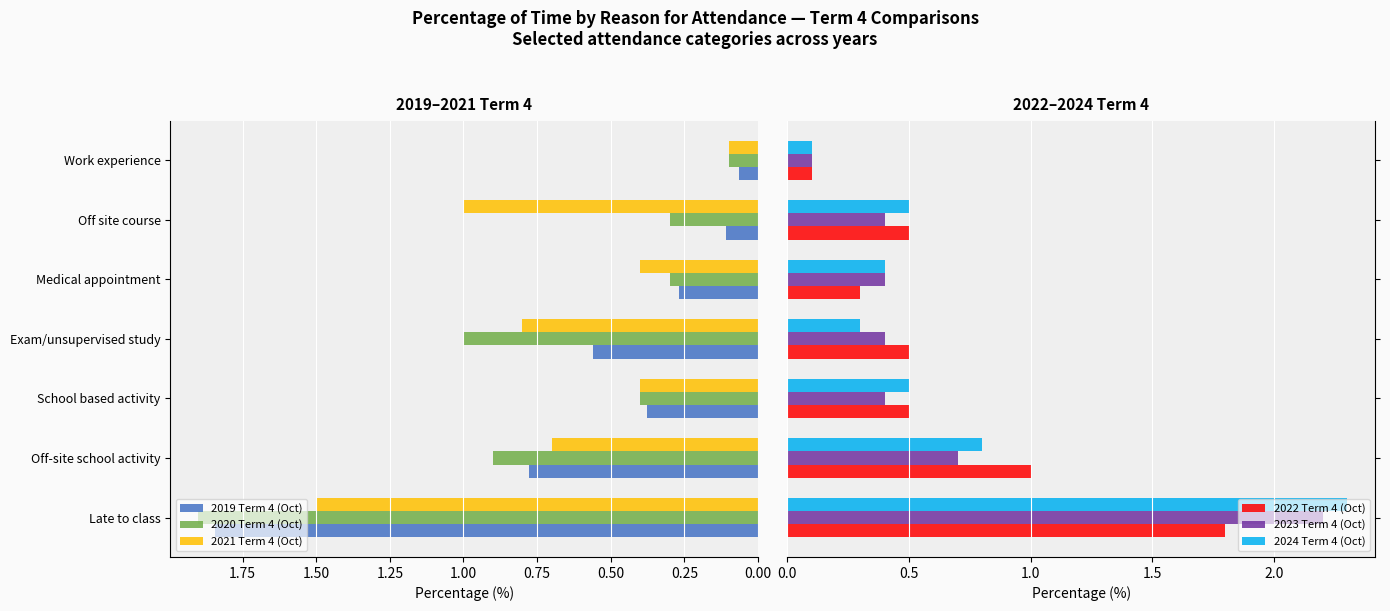

What is the highest value of the 2024 Term 4 (Oct) series?

2.3